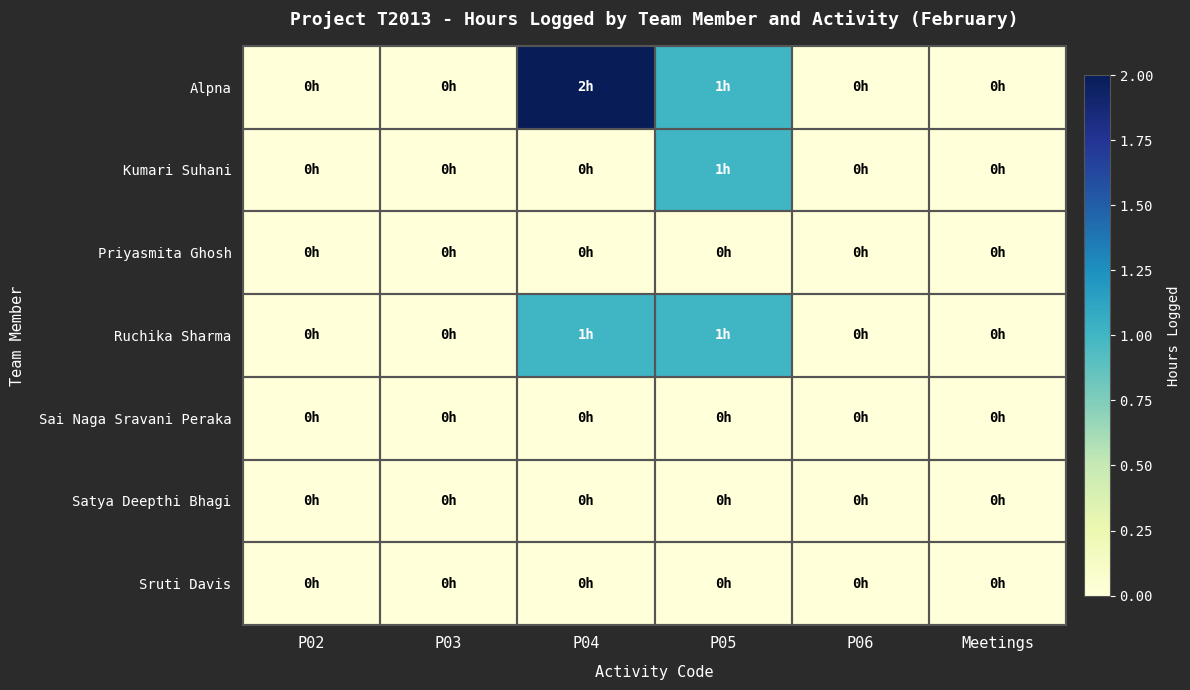

Reading left to right, what are all the values shown in this chart?

Alpna: P02=0	P03=0	P04=2	P05=1	P06=0	Meetings=0
Kumari Suhani: P02=0	P03=0	P04=0	P05=1	P06=0	Meetings=0
Priyasmita Ghosh: P02=0	P03=0	P04=0	P05=0	P06=0	Meetings=0
Ruchika Sharma: P02=0	P03=0	P04=1	P05=1	P06=0	Meetings=0
Sai Naga Sravani Peraka: P02=0	P03=0	P04=0	P05=0	P06=0	Meetings=0
Satya Deepthi Bhagi: P02=0	P03=0	P04=0	P05=0	P06=0	Meetings=0
Sruti Davis: P02=0	P03=0	P04=0	P05=0	P06=0	Meetings=0